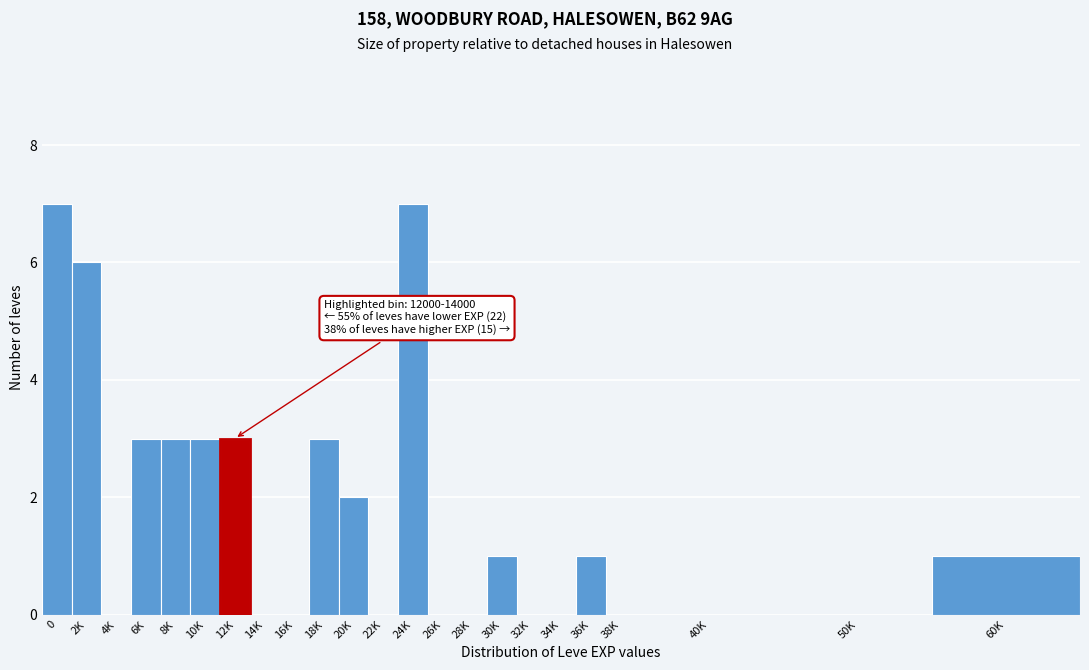

Reading left to right, transcribe all the data shown in this chart.

0=7	2K=6	4K=0	6K=3	8K=3	10K=3	12K=3	14K=0	16K=0	18K=3	20K=2	22K=0	24K=7	26K=0	28K=0	30K=1	32K=0	34K=0	36K=1	38K=0	40K=0	50K=0	60K=1